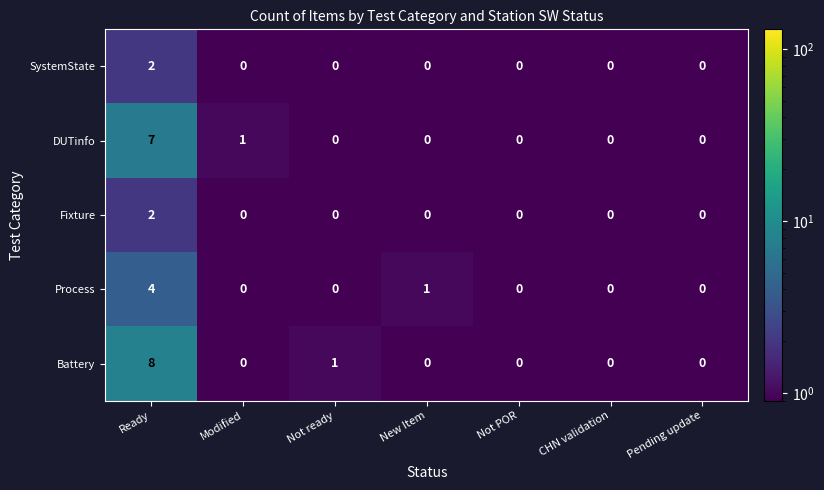

Which series has the widest spread of values?

Battery